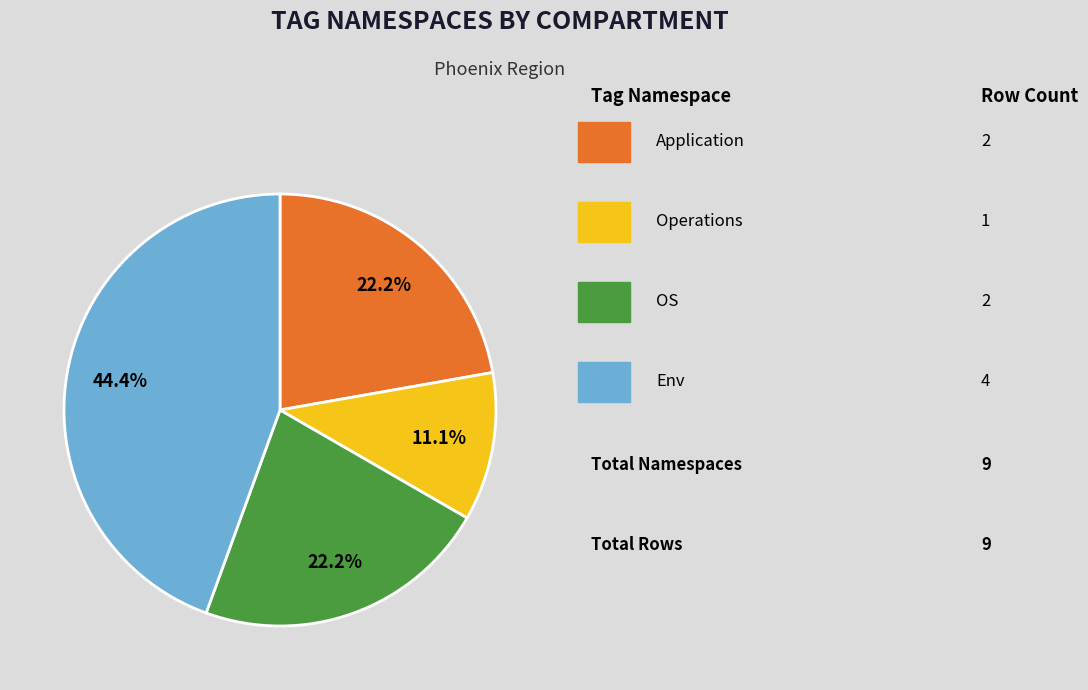

Is there a majority slice in this chart?

No